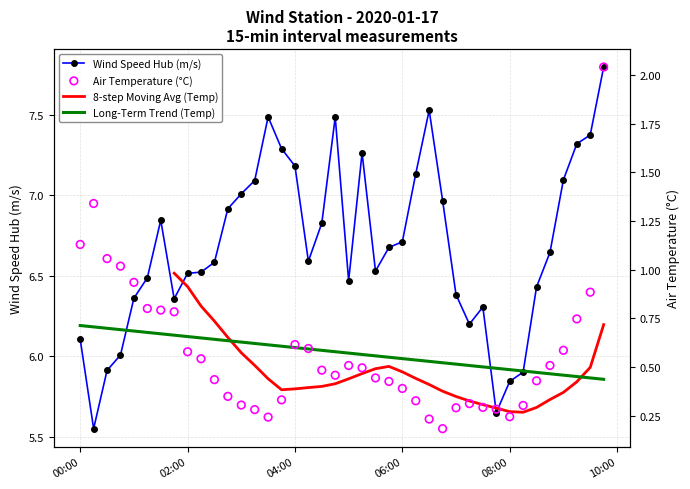

Which series contains the highest Y value?

Wind speed hub (m/s)